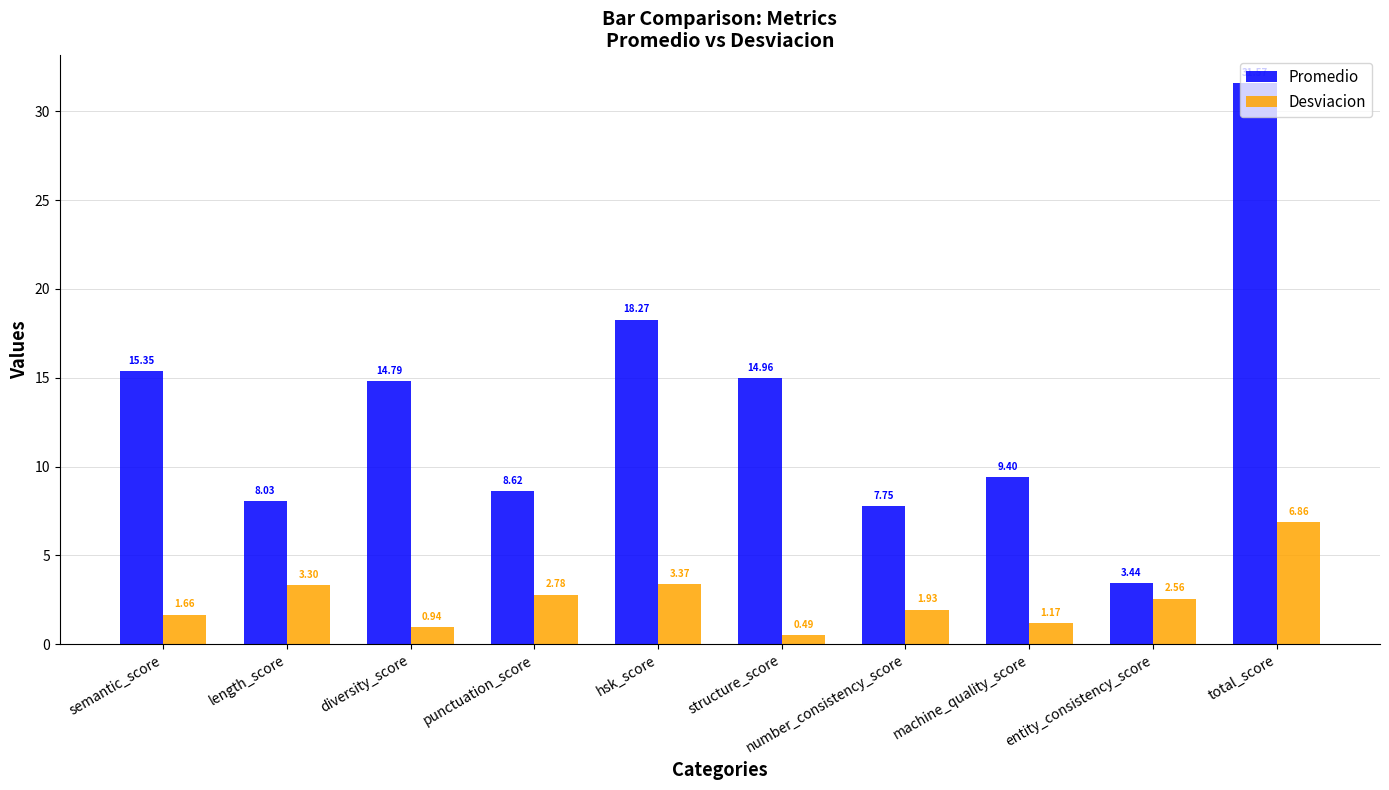

Which label corresponds to the smallest value in the chart?

structure_score